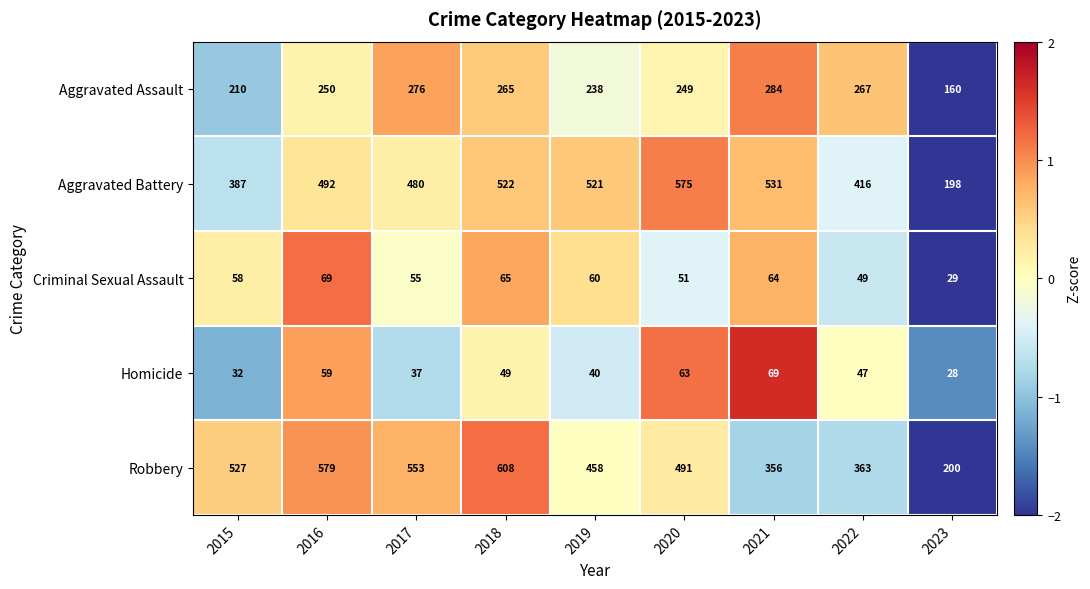

At 2015, list the series in order from largest to smallest.

Robbery, Aggravated Battery, Aggravated Assault, Criminal Sexual Assault, Homicide